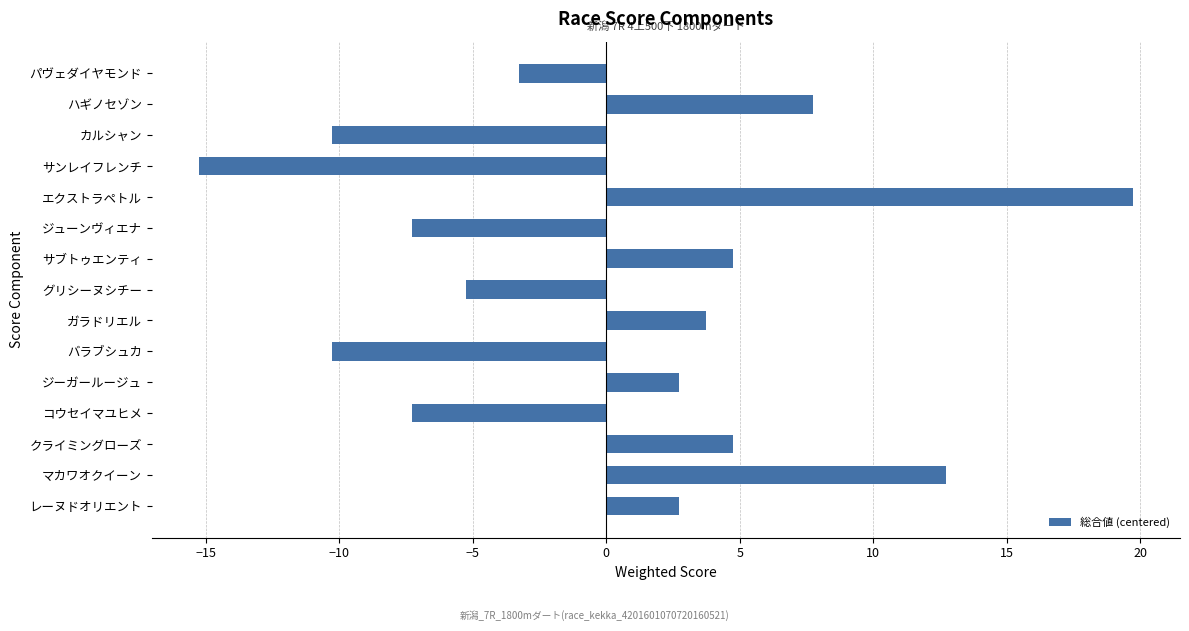

What is the sum of the values at コウセイマユヒメ and サブトゥエンティ?

-2.5